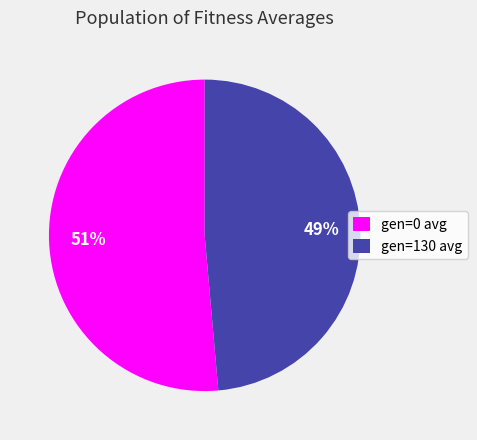

What is the smallest slice in the pie chart?

gen=130 avg